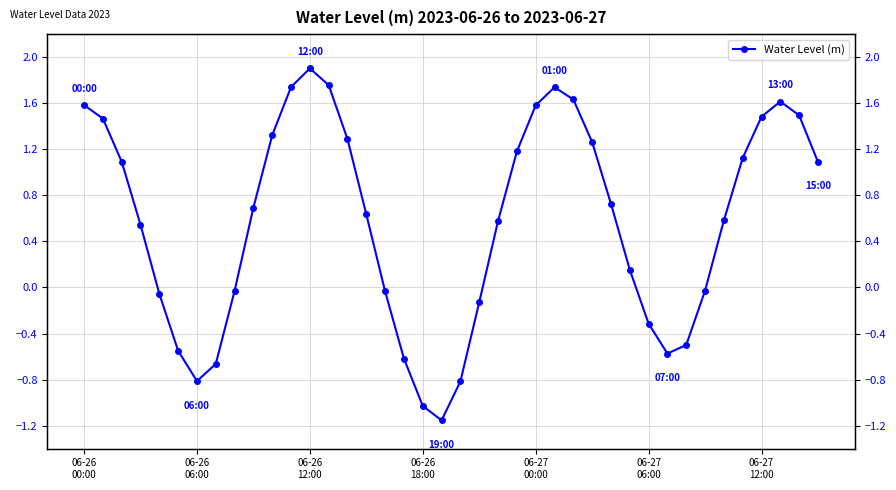

What is the difference between the values at 33 and 30?

0.3